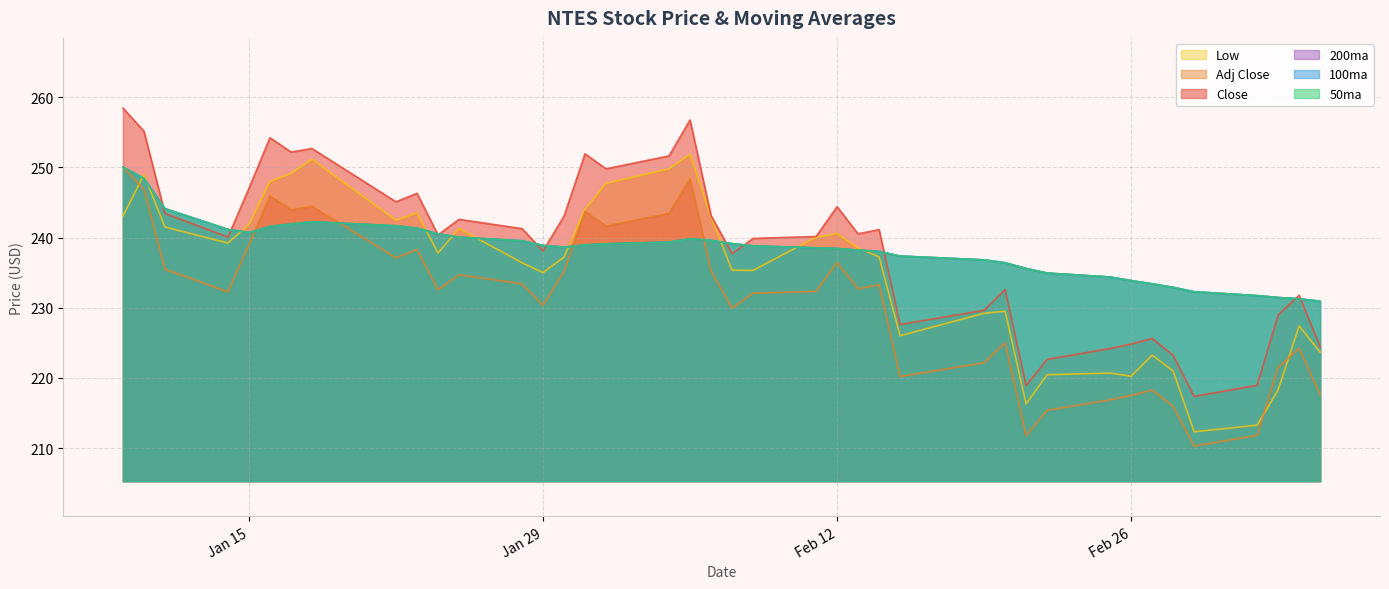

What is the value of the 200ma point at the 5th from the left?

240.7